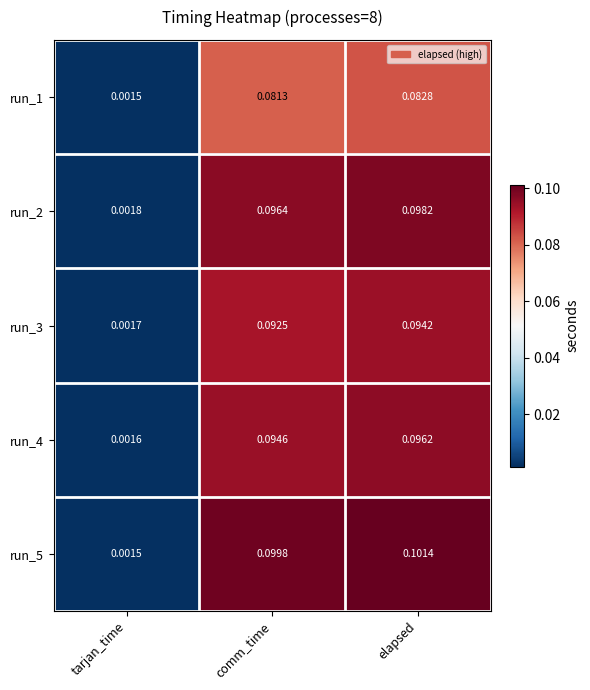

Where is run_2 nearest to the value 0?

tarjan_time